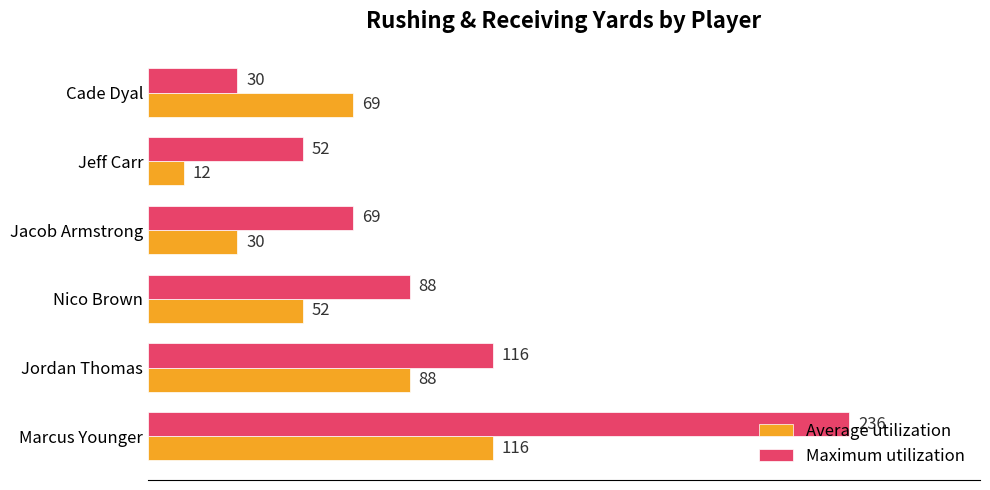

Count the Average utilization values in the range 30 to 88.

4